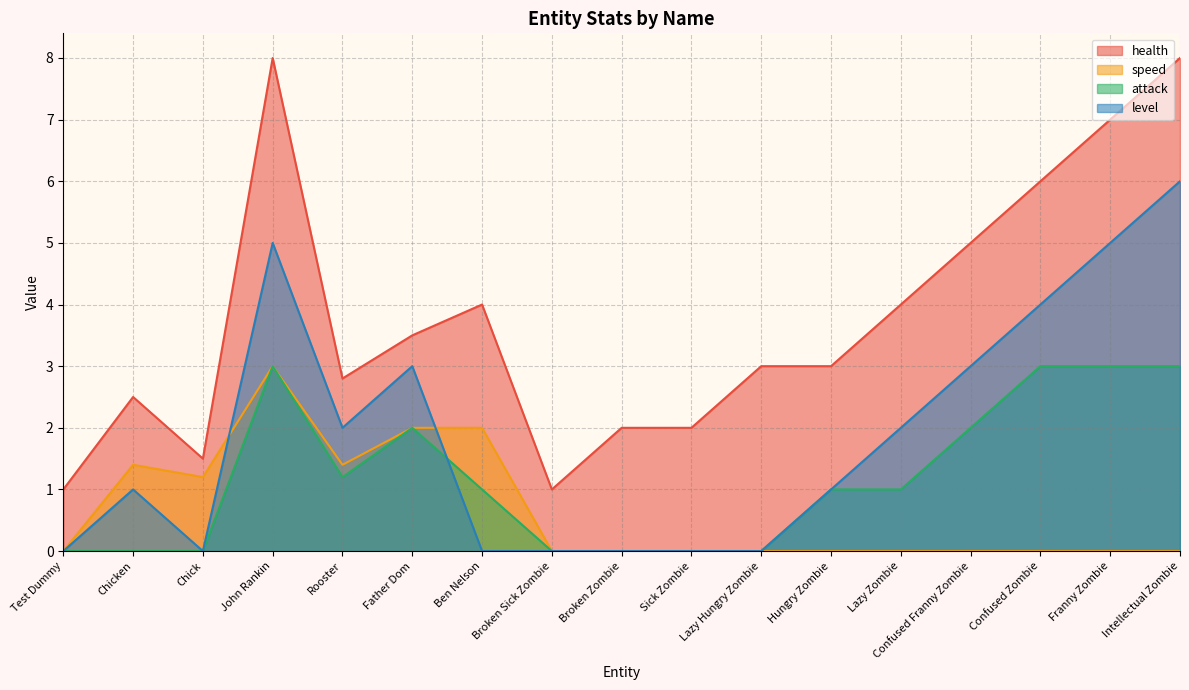

What is the total value across all series at Broken Zombie?

2.0